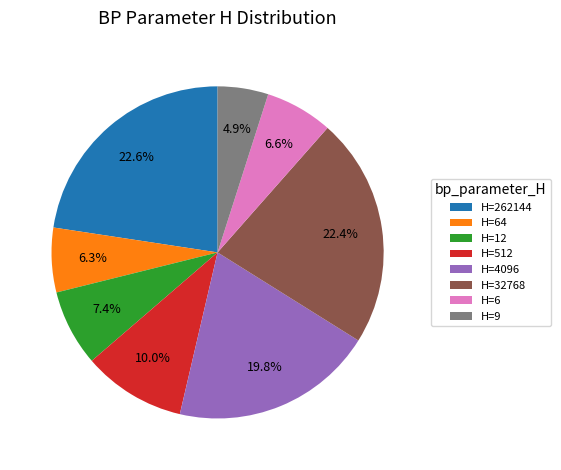

Which slice is the smallest?

H=9